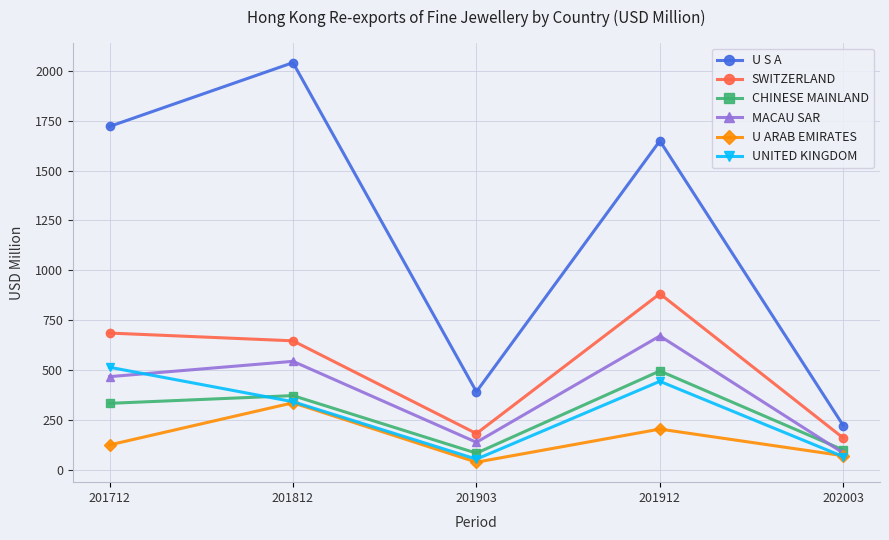

Where is MACAU SAR nearest to the value 378?

201712